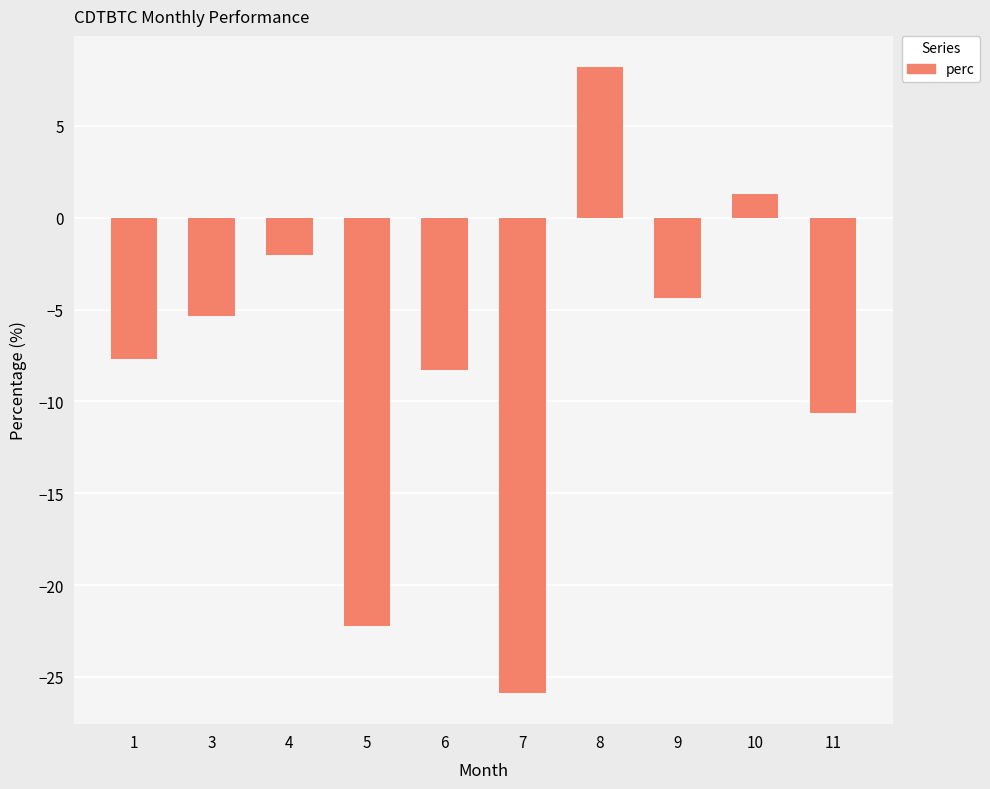

What is the approximate value at 3?

-5.4